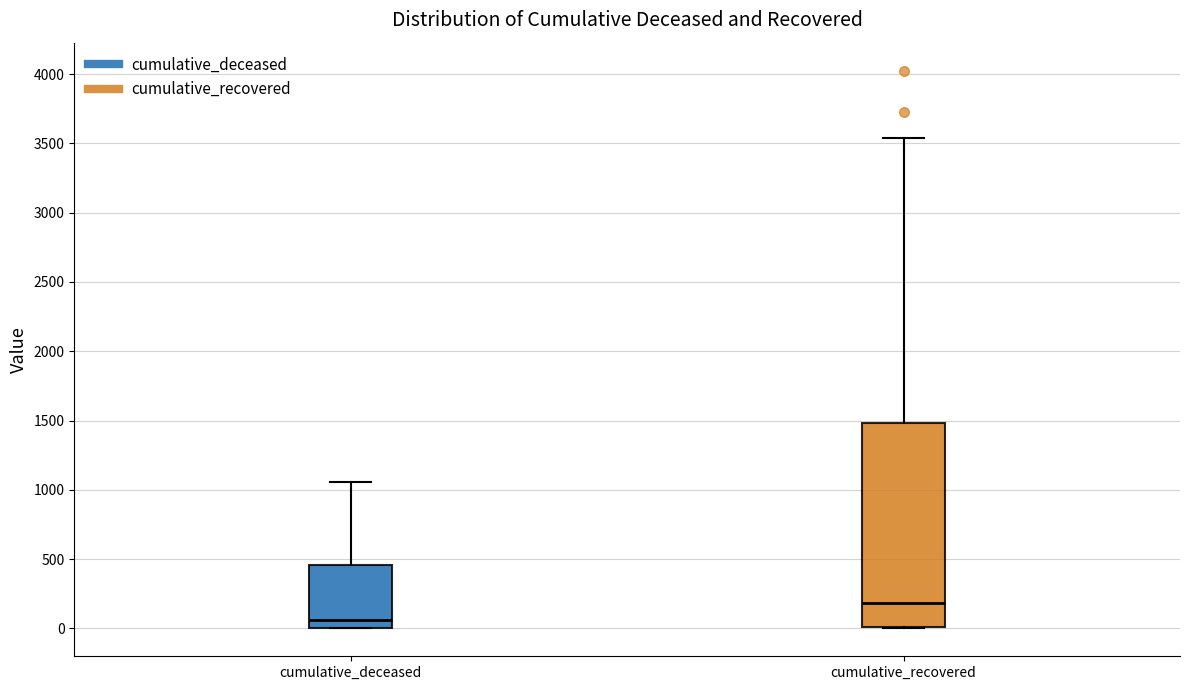

Reading left to right, read every box against the y-axis: the position of its median line, the range the box covers, and the ends of its whiskers. The values are not printed on the chart, so give them approximately, as read against the axis.

cumulative_deceased: median 50, box 0 to 450, whiskers 0 to 1050
cumulative_recovered: median 200, box 0 to 1500, whiskers 0 to 3550